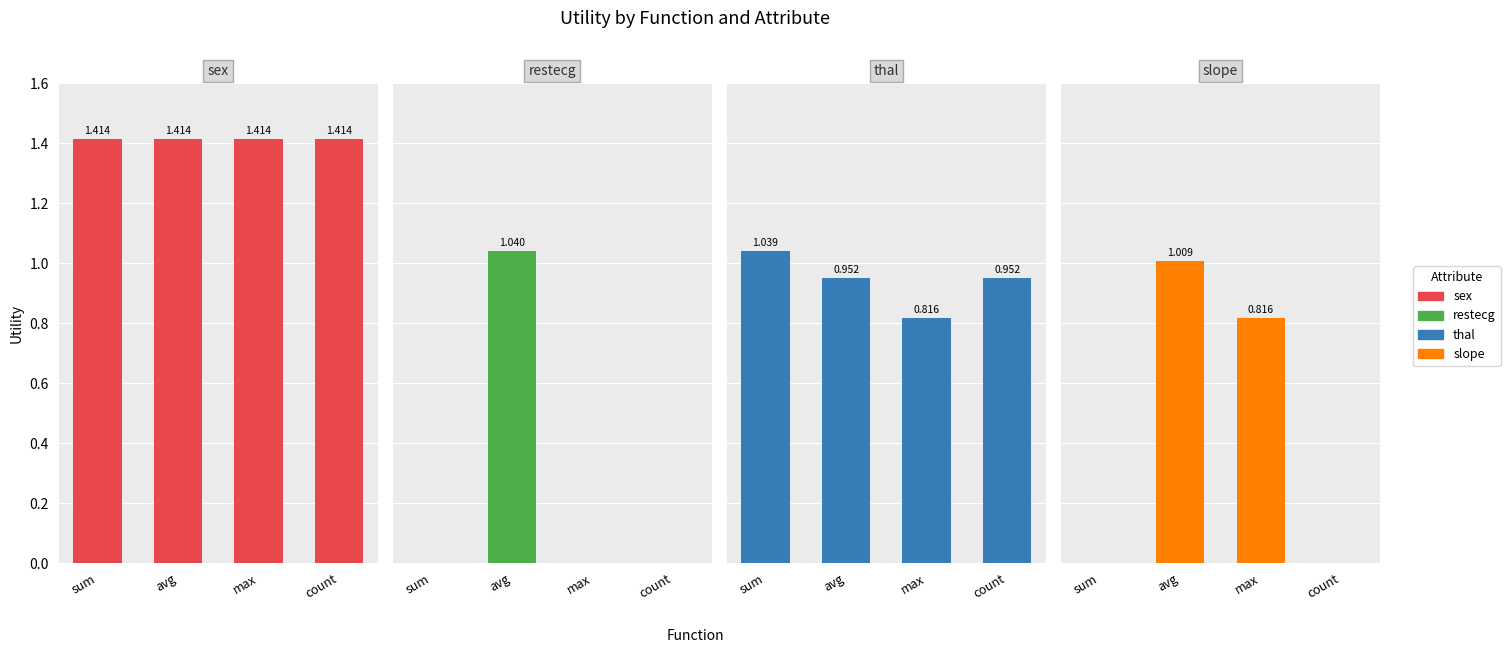

What is the label of the 1st bar from the left?

sum